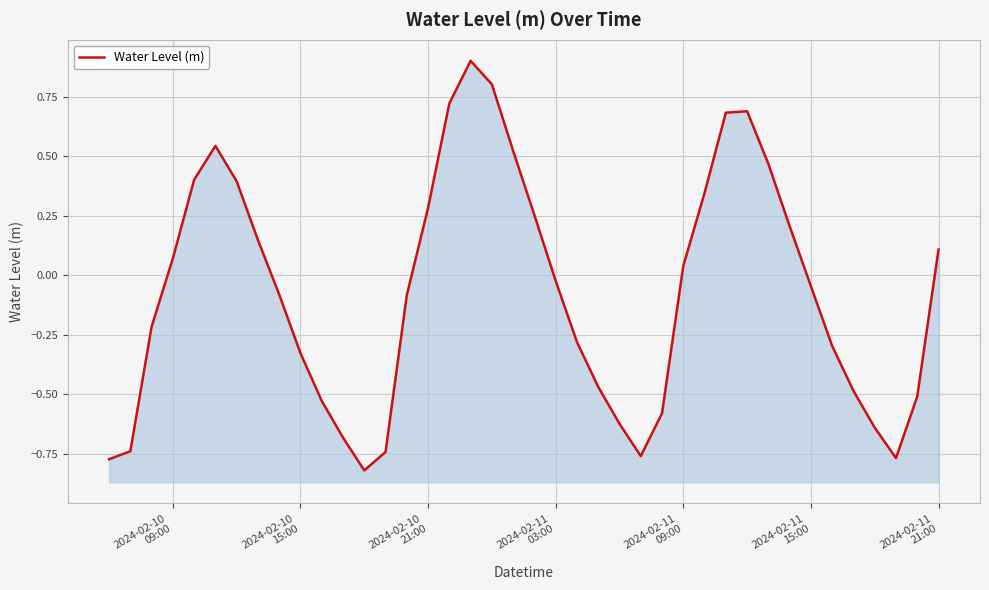

What is the maximum value shown in the chart?

0.9